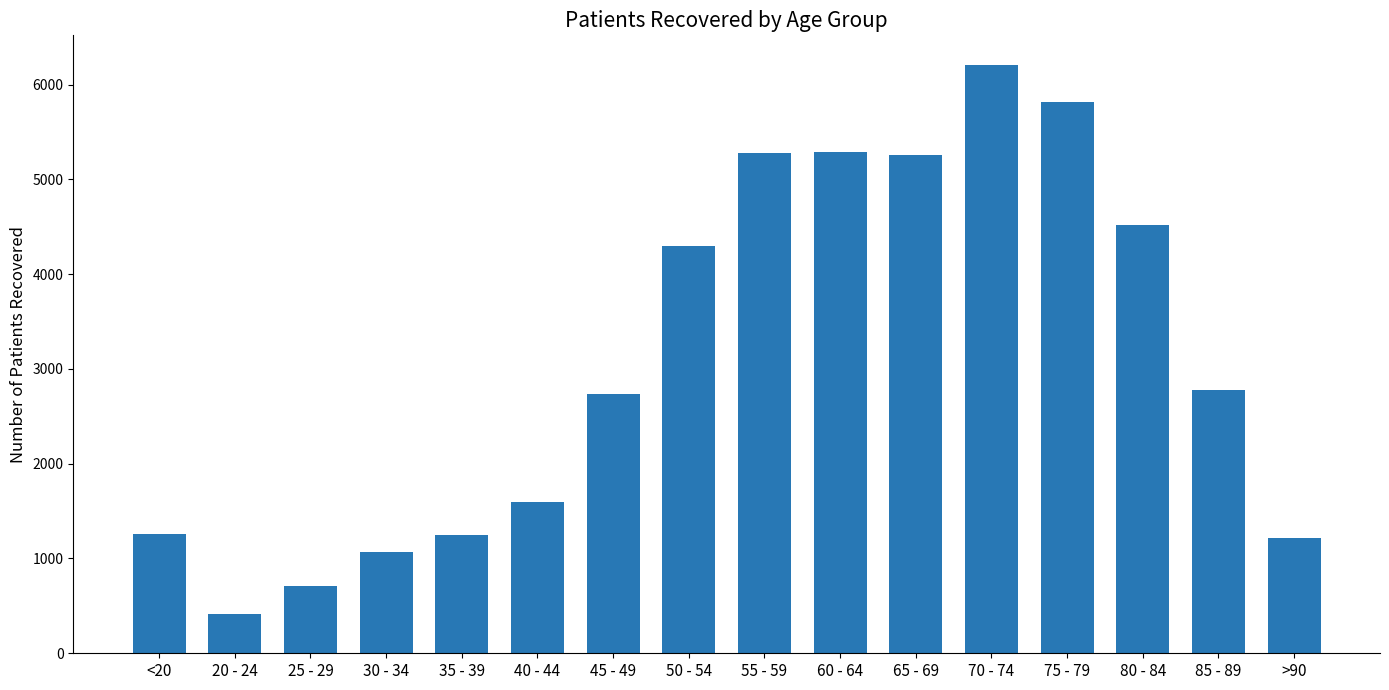

Is it true that the value at 75 - 79 is 5818?

True